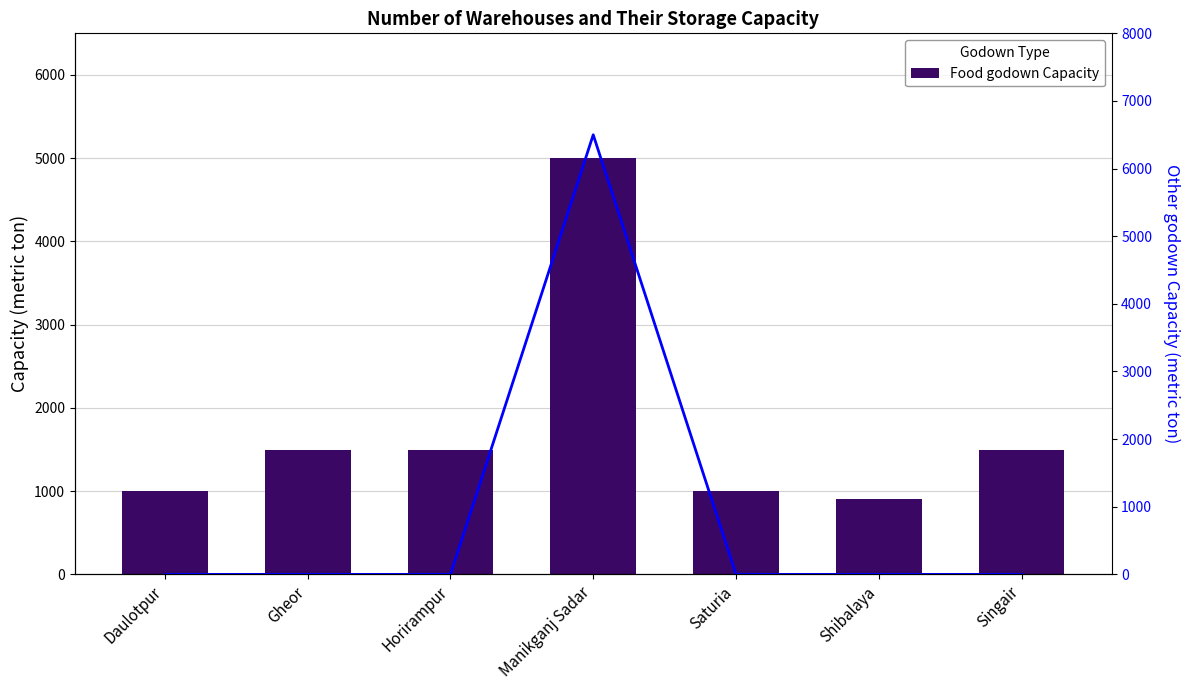

At which category is the sum across all series the highest?

Manikganj Sadar